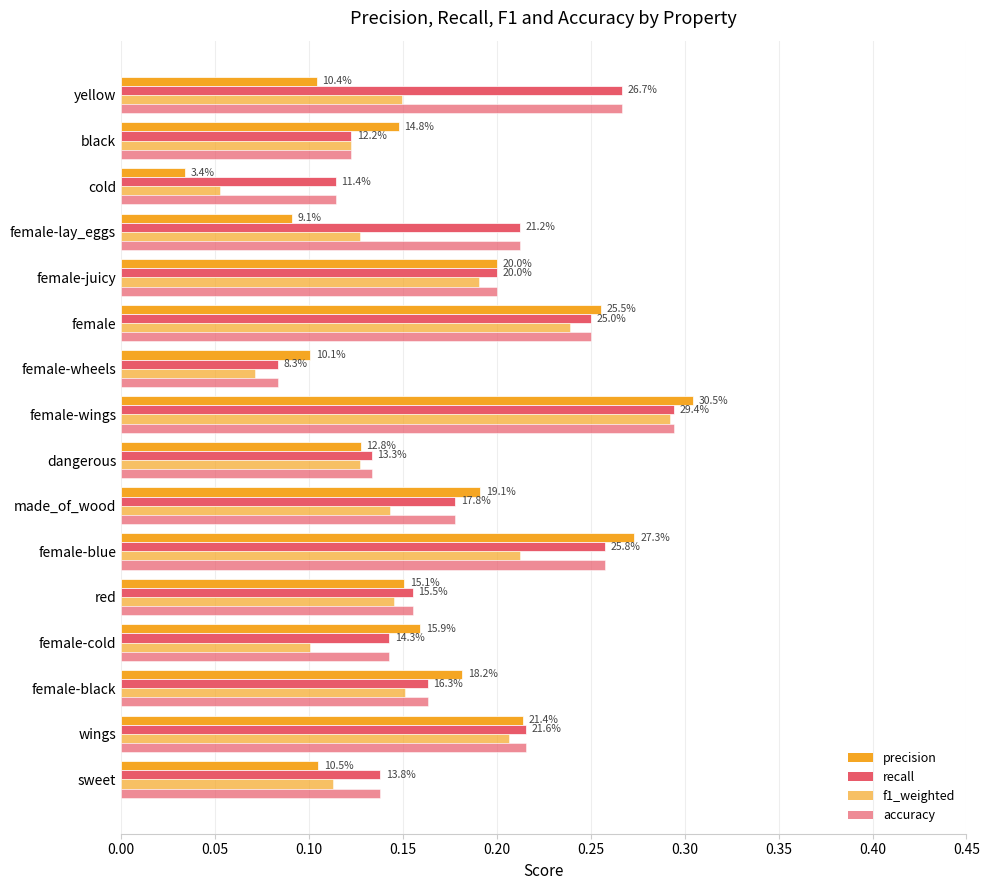

Which series has the widest spread of values?

precision